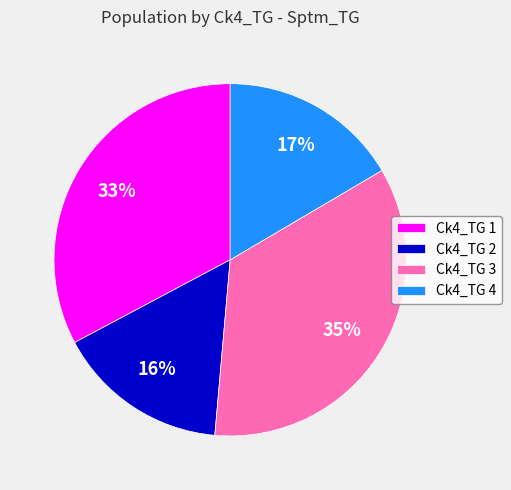

To the nearest percent, what portion does Ck4_TG 4 represent?

17%